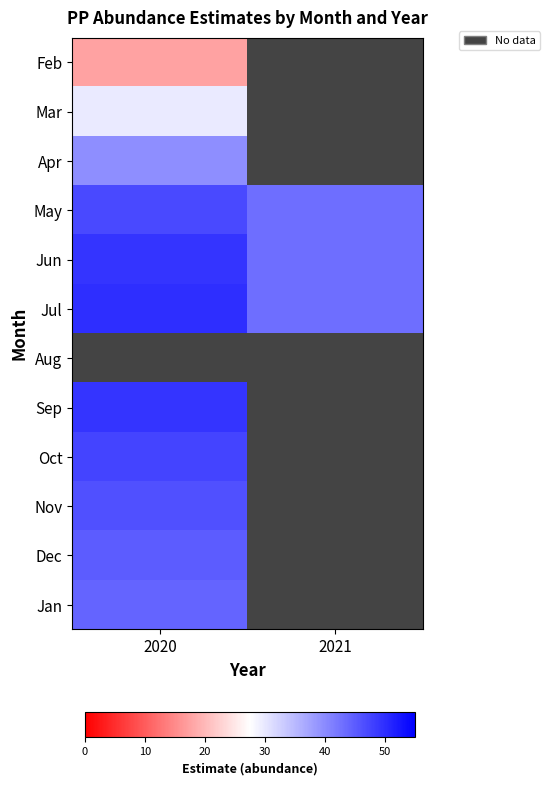

The Jan series shows 44.1 at 2020. True or false?

True